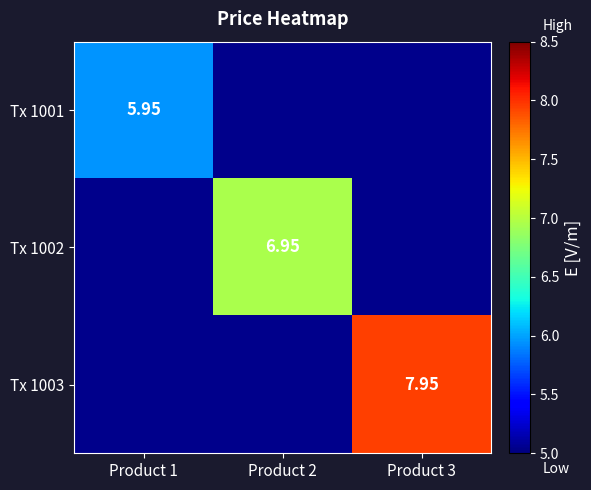

The Tx 1003 series shows 13.5 at Product 3. True or false?

False